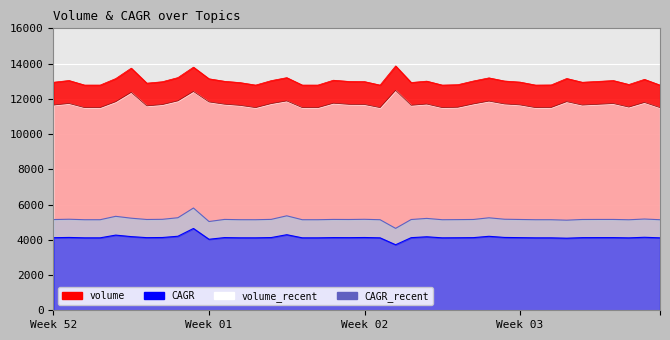

True or false: CAGR has a value of 2533.6 at 2.

False